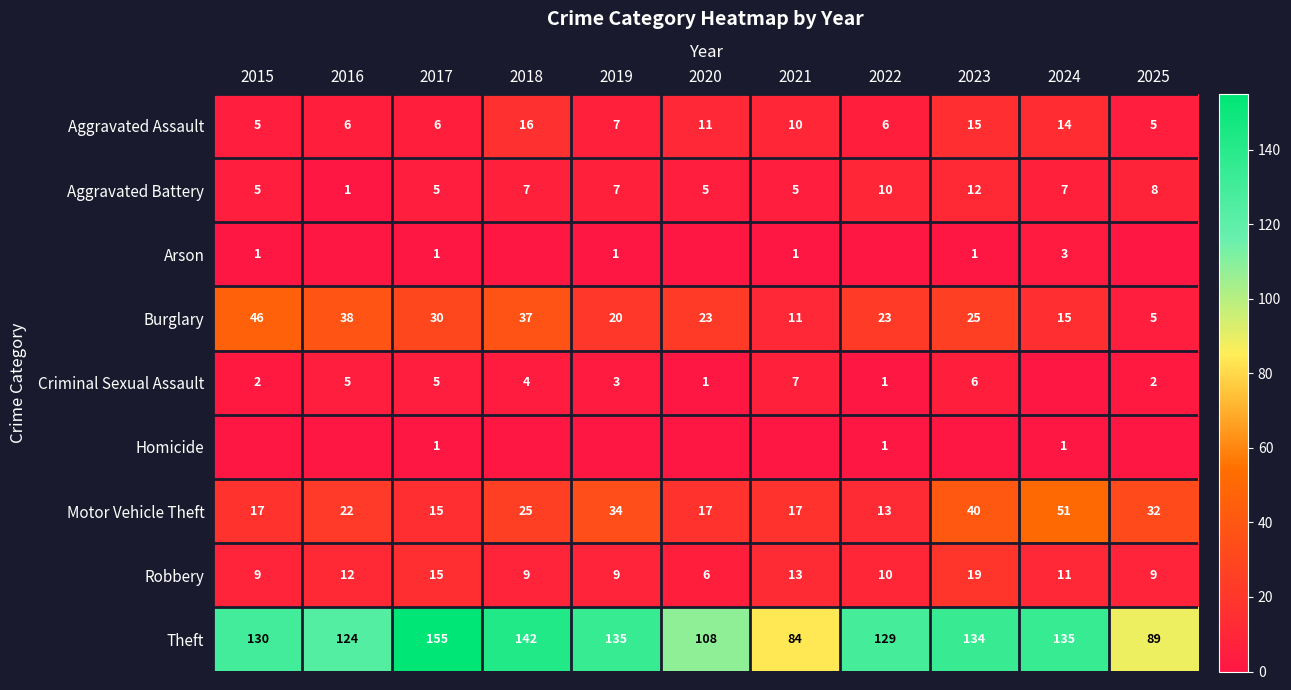

At how many categories does at least one series exceed 99?

9